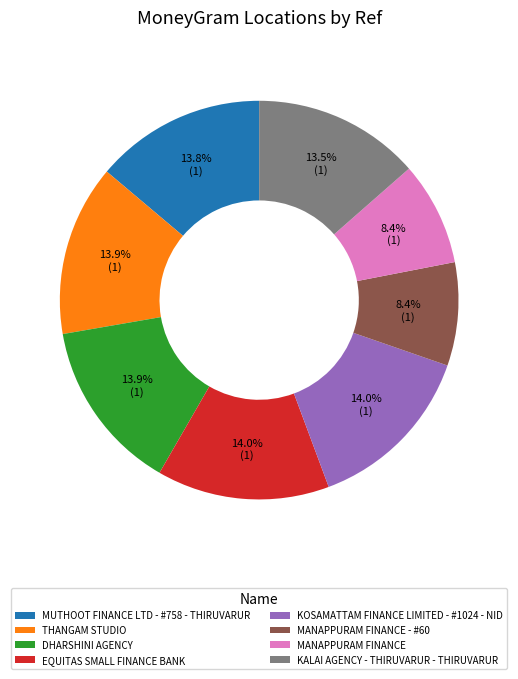

How many segments does this pie chart have?

8